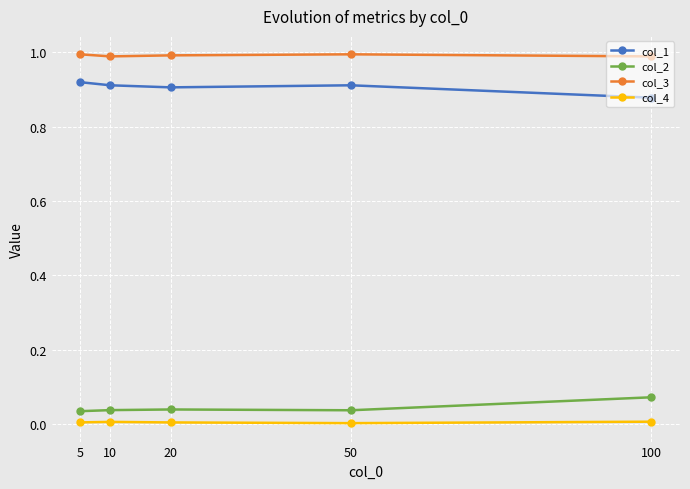

In col_3, how many points are higher than both neighbors (excluding endpoints)?

1